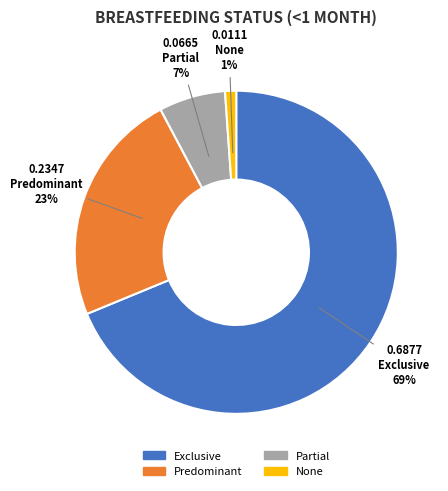

To the nearest percent, what portion does Partial represent?

7%